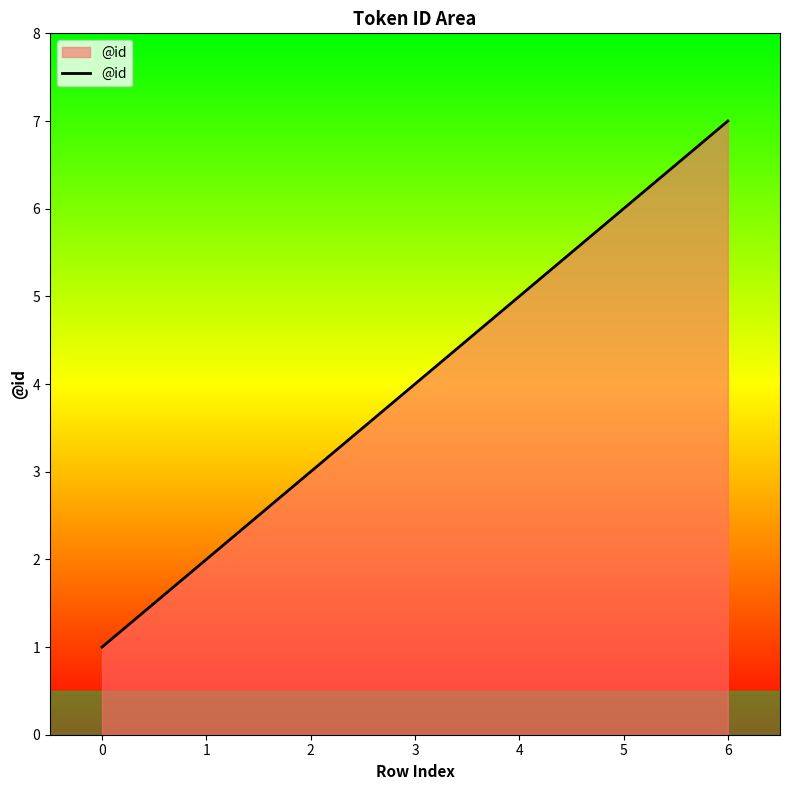

Rank the categories by value from highest to lowest.

6, 5, 4, 3, 2, 1, 0